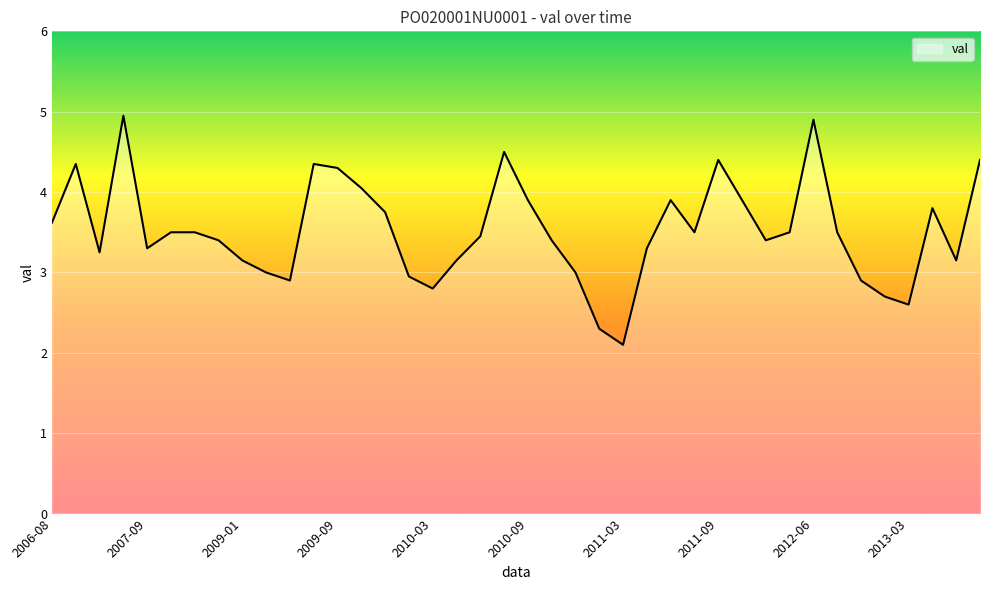

What is the maximum value shown in the chart?

5.0